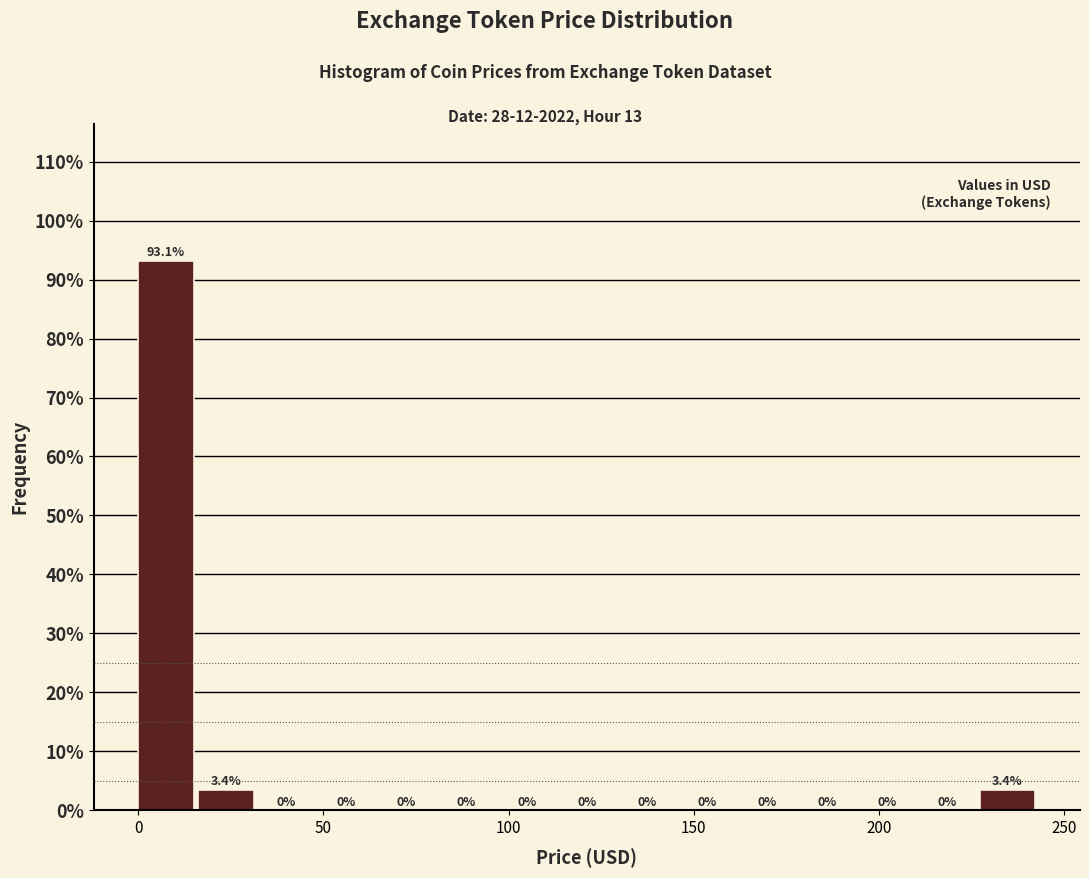

Around what value on the x-axis is the tallest bar? Give the approximate position of its centre, as read against the axis.

5